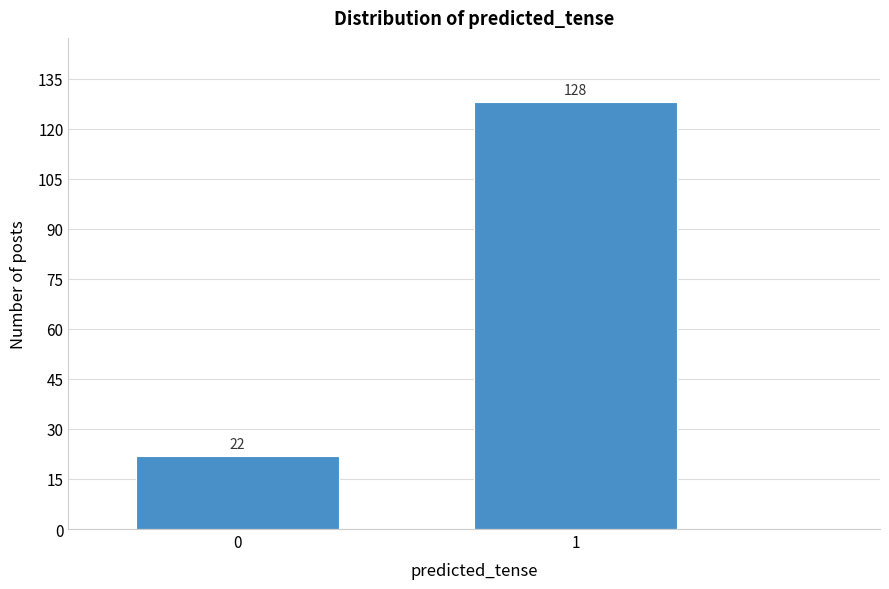

Reading left to right, what are all the values shown in this chart?

22	128